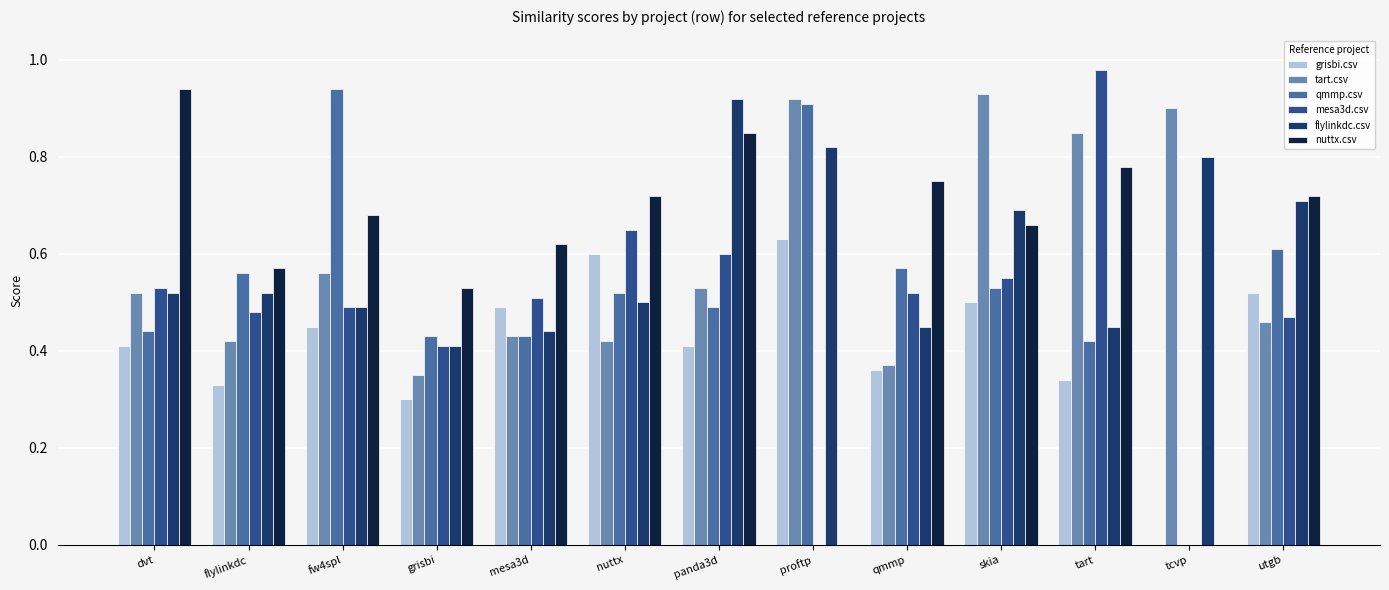

The value of tart.csv at grisbi is 0.3. True or false?

True